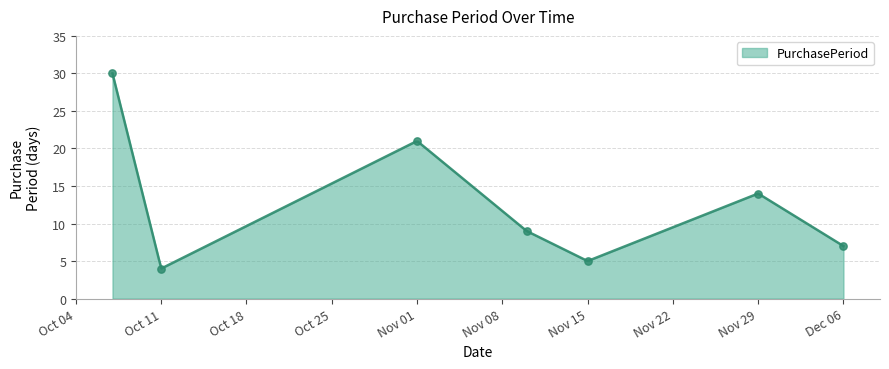

What is the change in value from 2016-10-11 to 2016-11-10?

+5